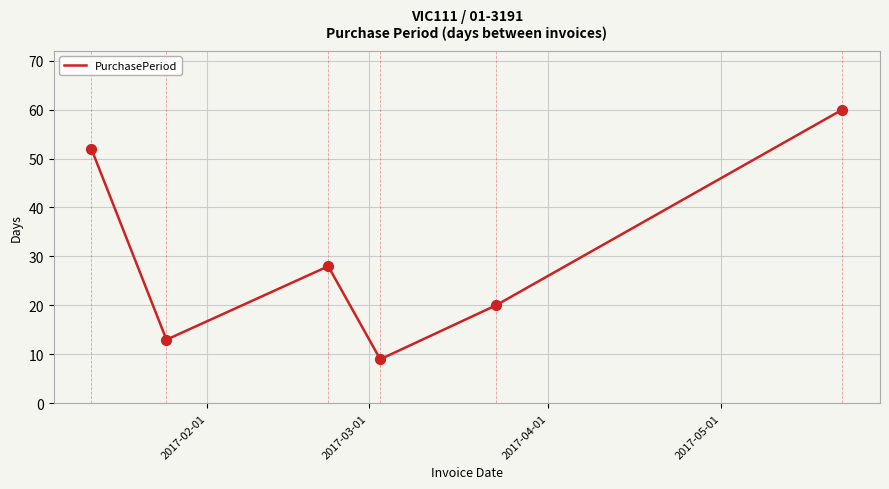

How many interior local peaks (higher than both neighbors) does the data have?

1